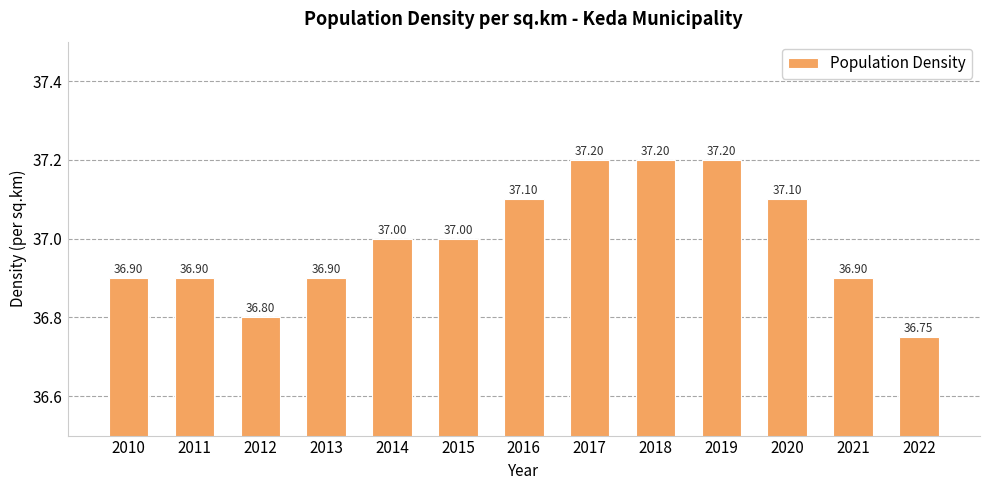

Count the values in the range 36 to 37.

8